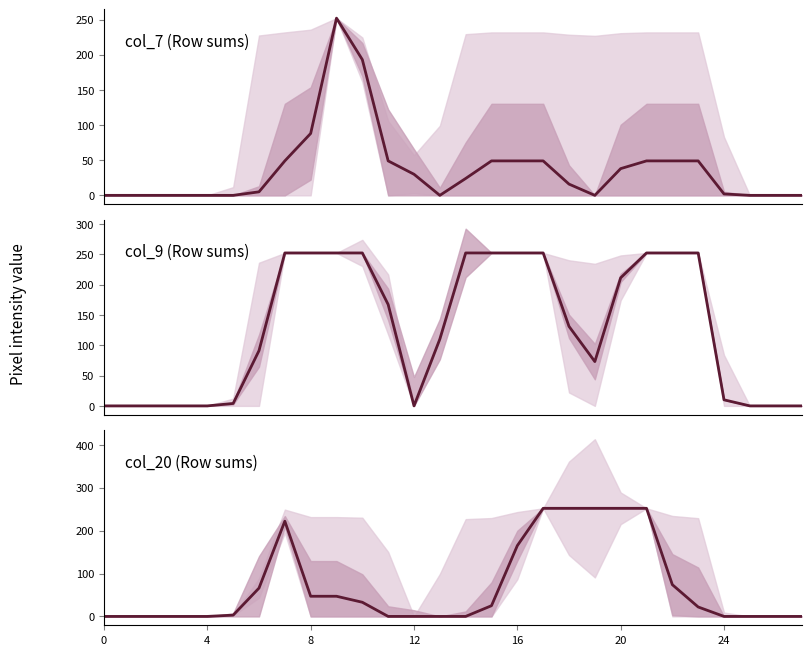

Read the col_20 (Row sums) value at 15, to the nearest 10.

20